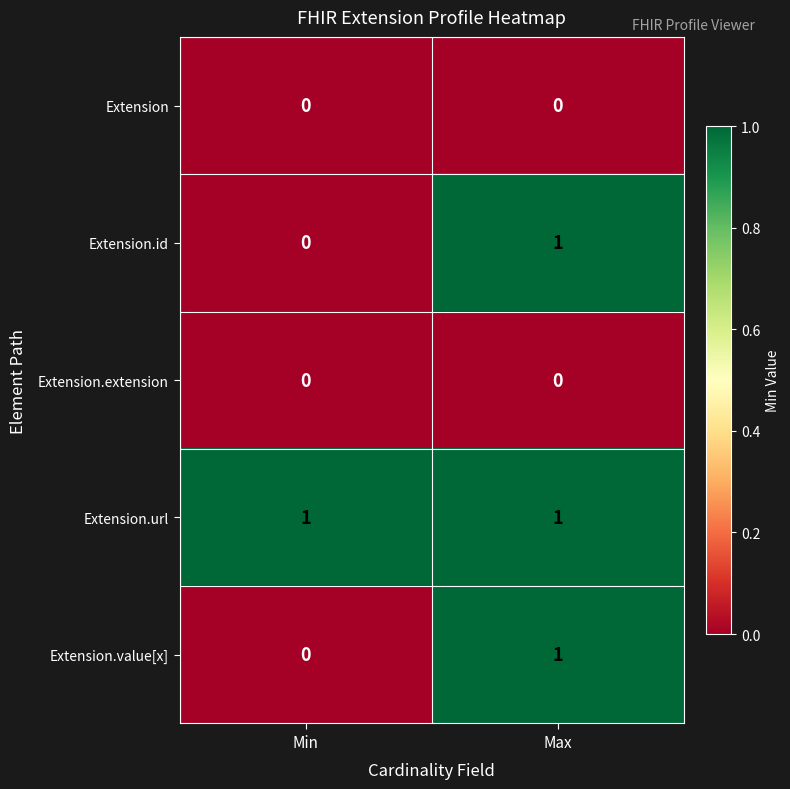

How many categories are shown in the chart?

2